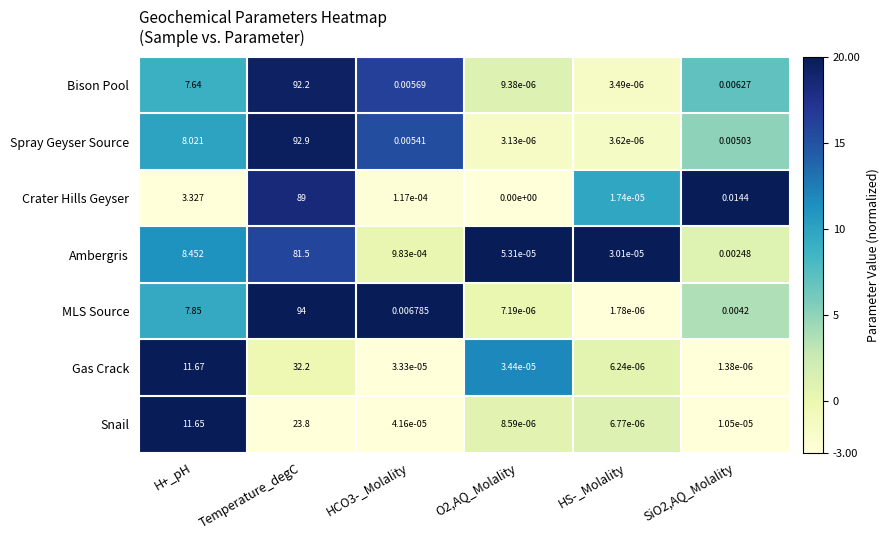

Between H+_pH and HS-_Molality, which series saw the biggest shift?

Gas Crack